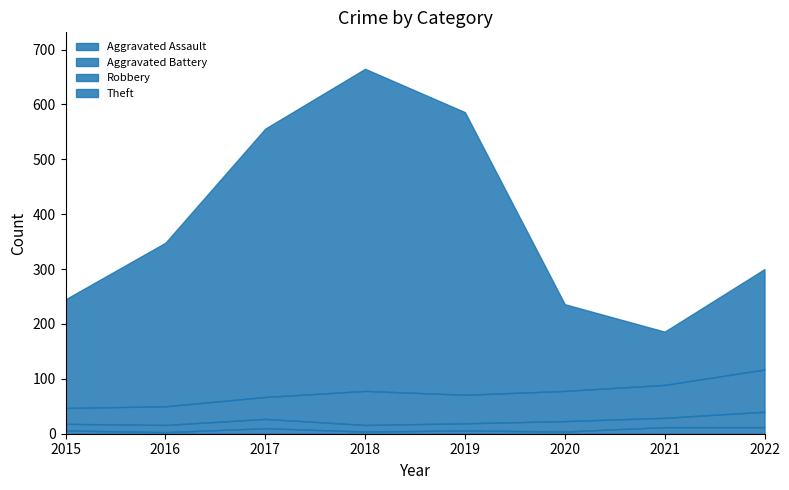

Reading left to right, list all the values displayed in this chart.

Aggravated Assault: 2015=6	2016=3	2017=10	2018=4	2019=6	2020=4	2021=12	2022=12
Aggravated Battery: 2015=12	2016=13	2017=17	2018=12	2019=13	2020=19	2021=17	2022=28
Robbery: 2015=29	2016=34	2017=40	2018=62	2019=52	2020=55	2021=60	2022=77
Theft: 2015=198	2016=298	2017=489	2018=587	2019=515	2020=158	2021=97	2022=183